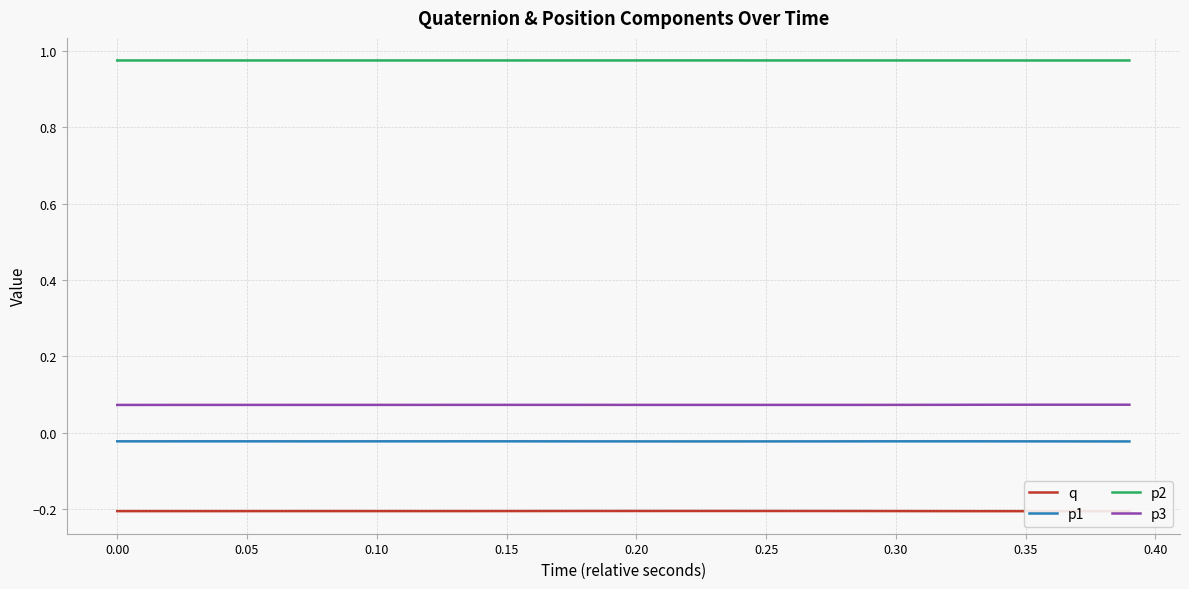

True or false: p1 has more than 1 interior local peaks.

True